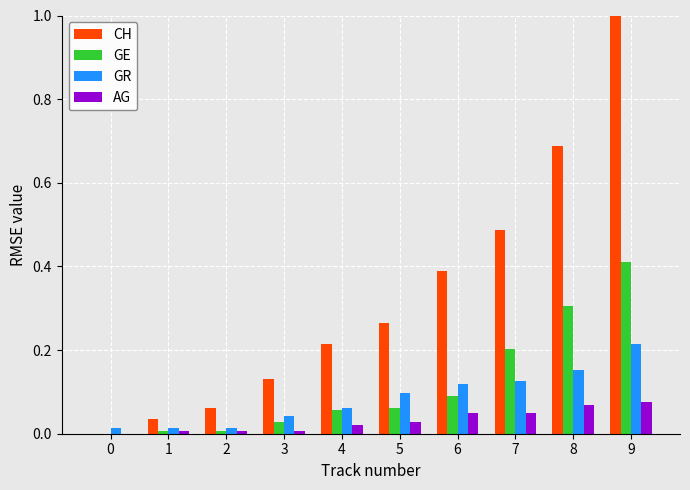

How many groups of bars are there?

10